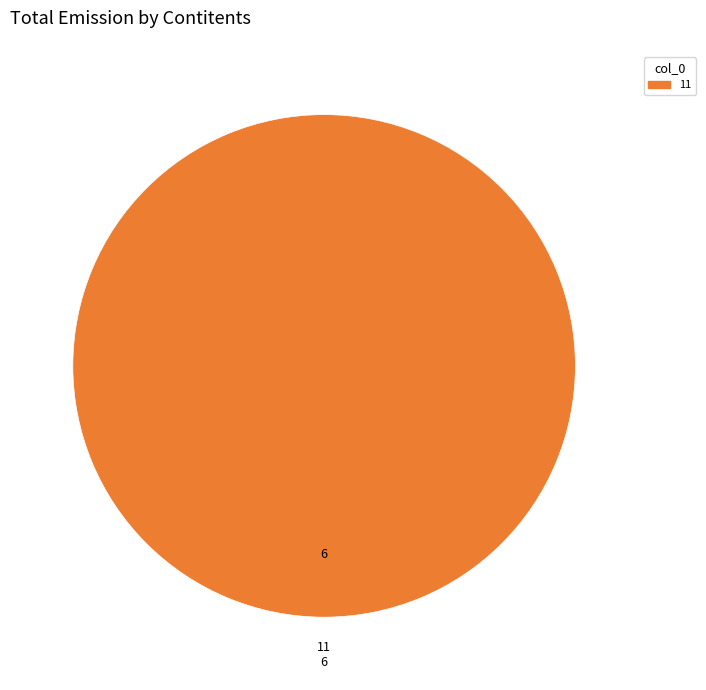

True or false: 11 accounts for 100% of the total.

True